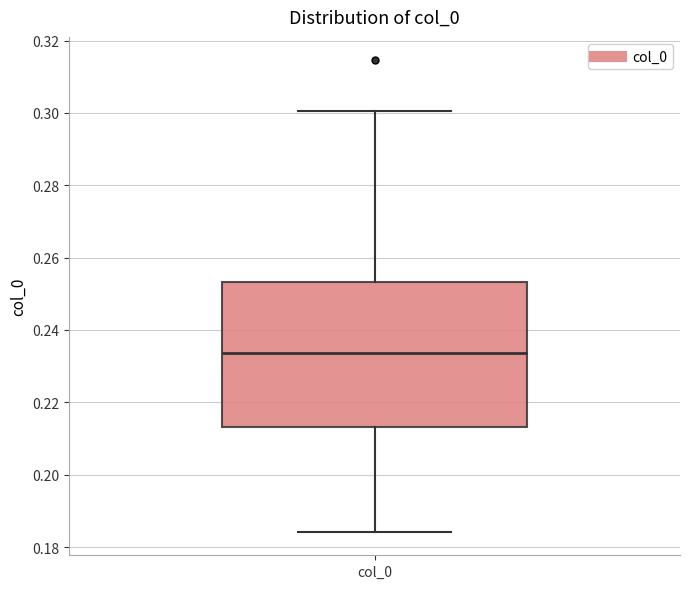

Where does the median line of the box for col_0 sit on the y-axis? The values are not printed on the chart, so give them approximately, as read against the axis.

0.234